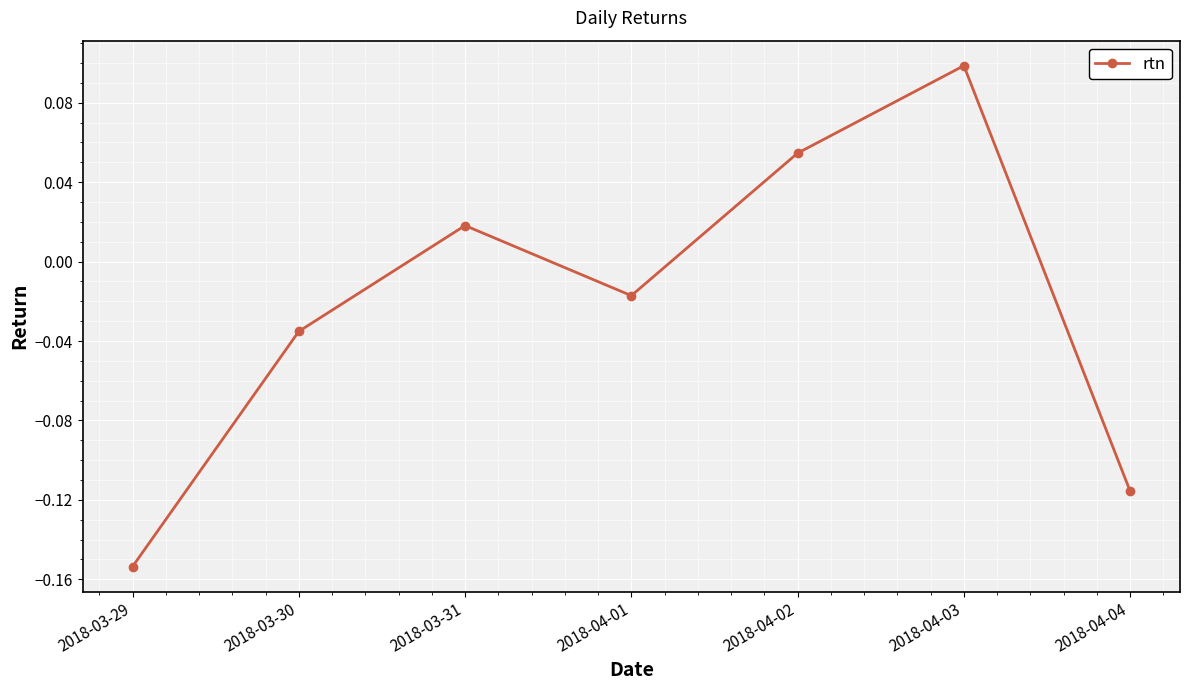

Rank the categories by value from highest to lowest.

2018-04-03, 2018-04-02, 2018-03-31, 2018-04-01, 2018-03-30, 2018-04-04, 2018-03-29